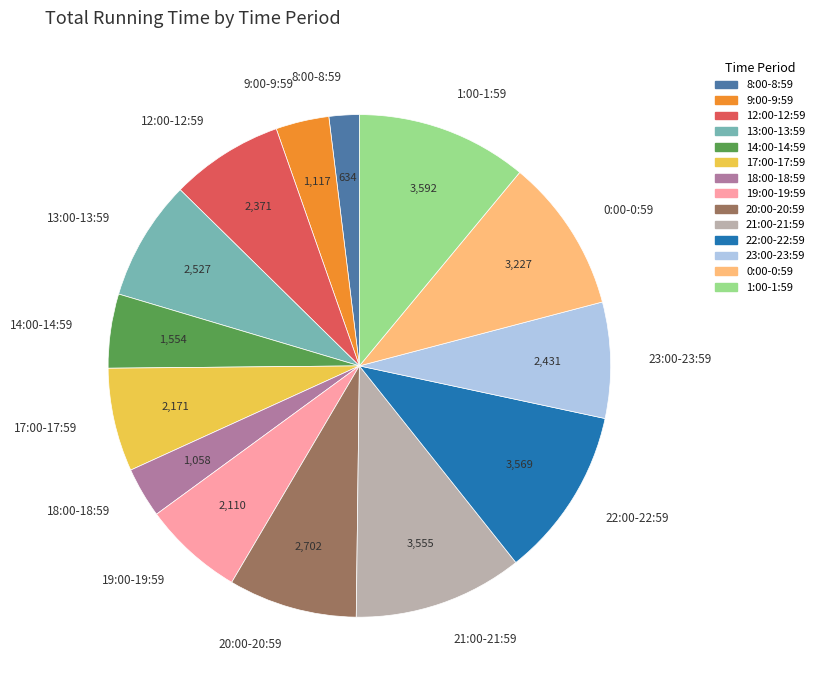

Is the sum of 12:00-12:59 and 22:00-22:59 greater than half?

No